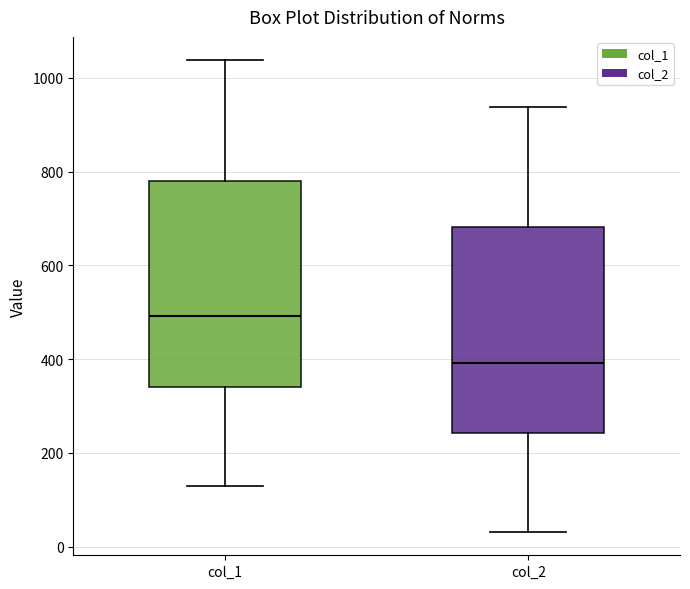

Where is the upper edge of the box for col_1 on the y-axis? The values are not printed on the chart, so give them approximately, as read against the axis.

780